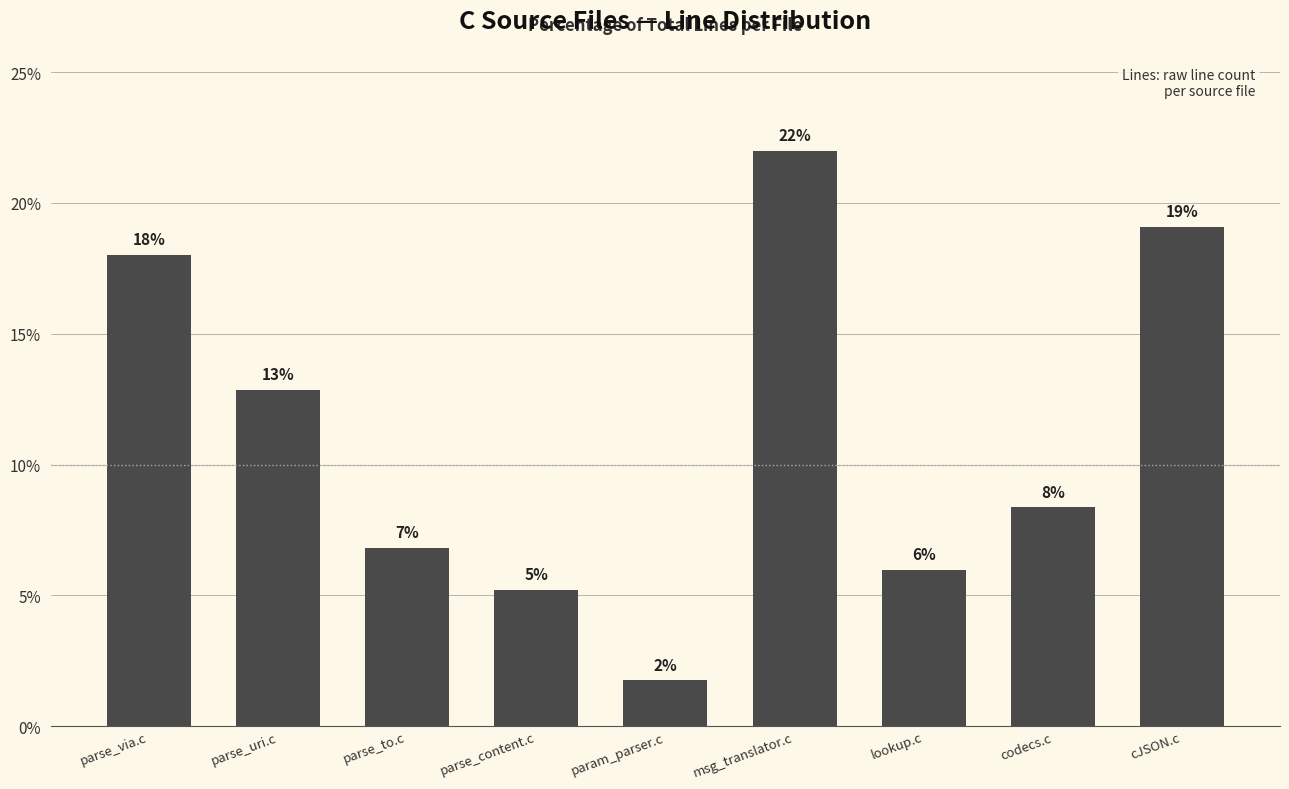

How many bars are there in total?

9